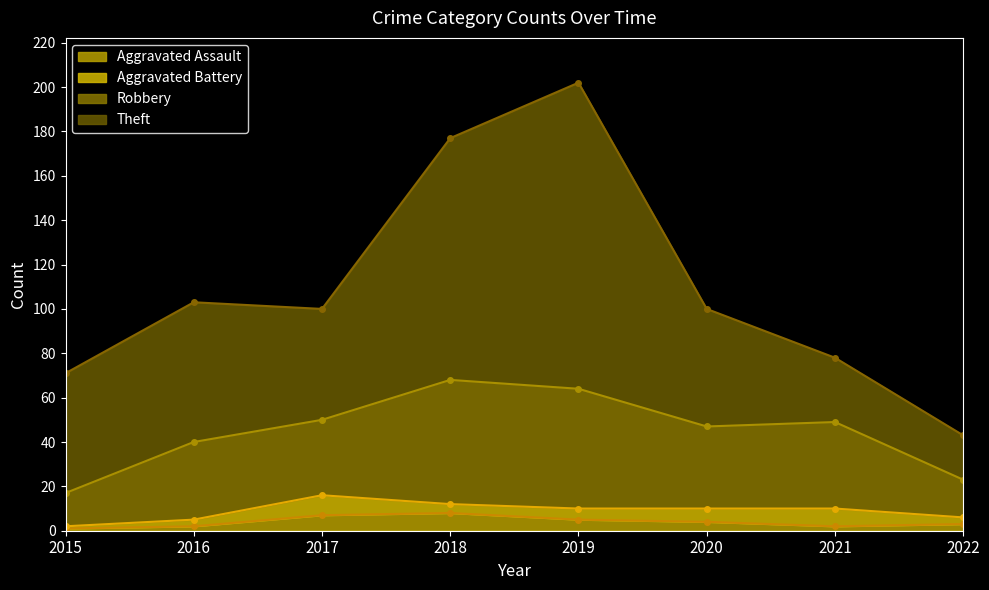

The value of Aggravated Assault at 2018 is 8. True or false?

True